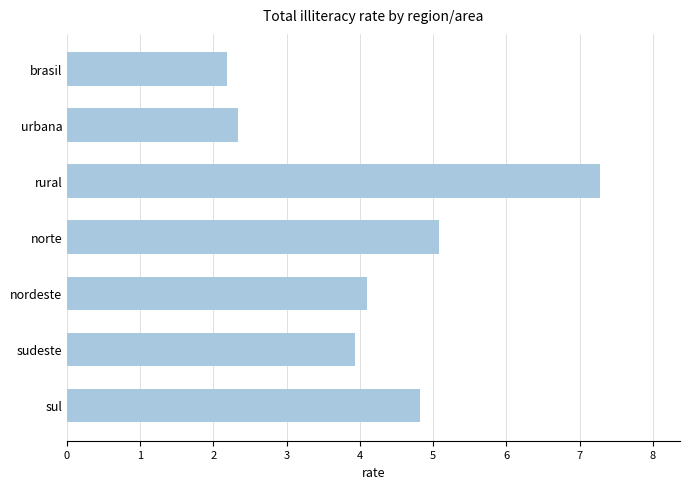

What is the maximum value shown in the chart?

7.3